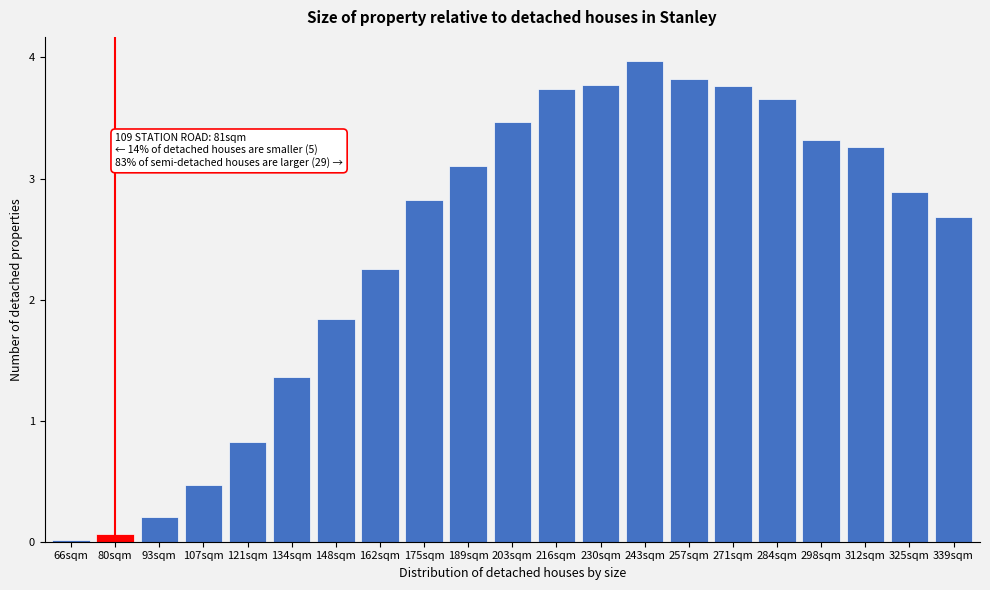

Between 216sqm and 189sqm, which is larger?

216sqm